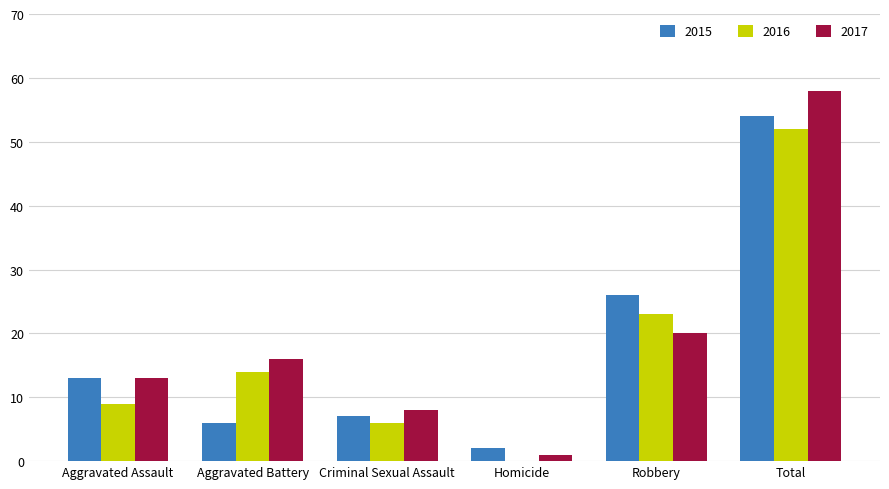

Count the number of categories in the chart.

6